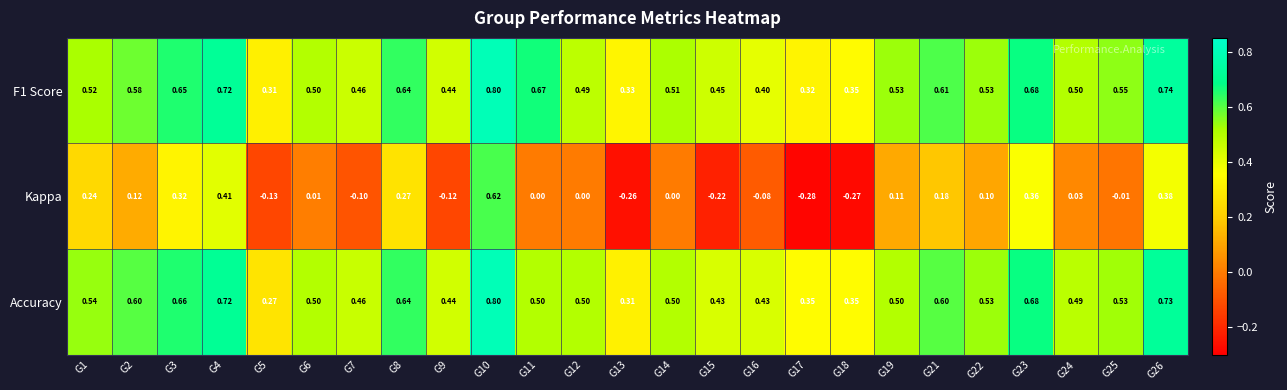

Which series changed the most between G1 and G6?

Kappa